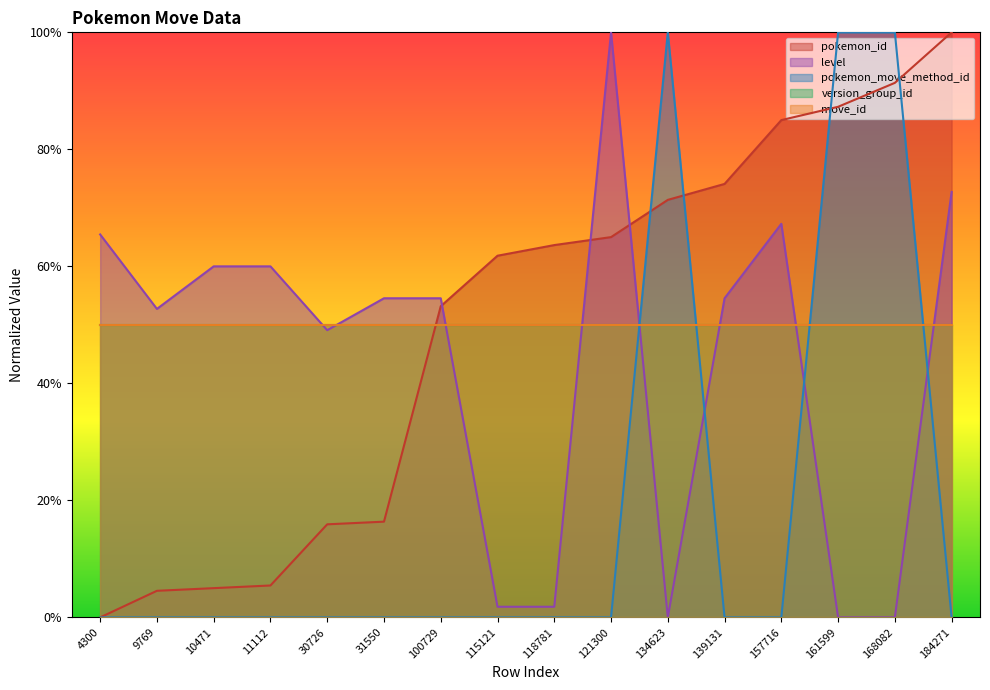

At which category does the chart reach its peak across all series?

184271